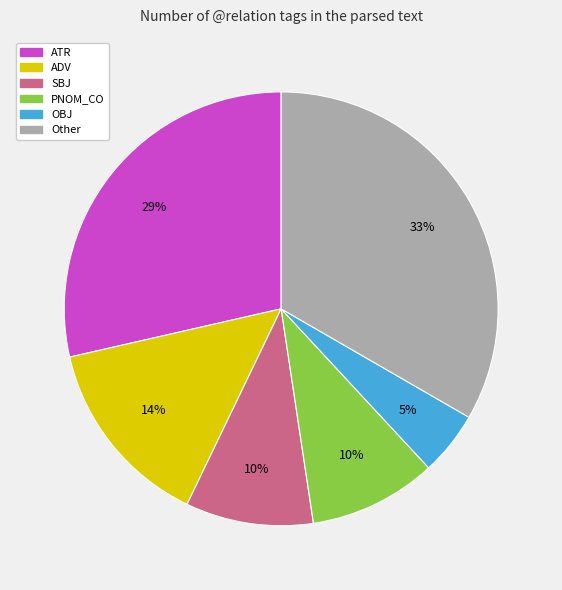

To the nearest percent, what is the average slice percentage?

17%